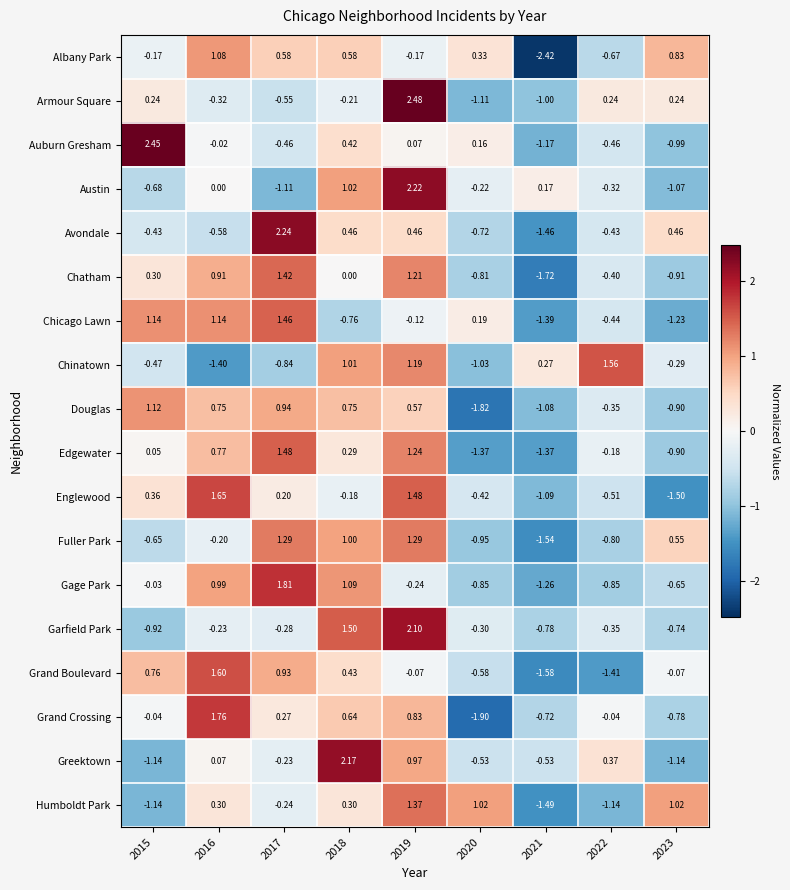

Between 2016 and 2019, which series saw the biggest shift?

Armour Square